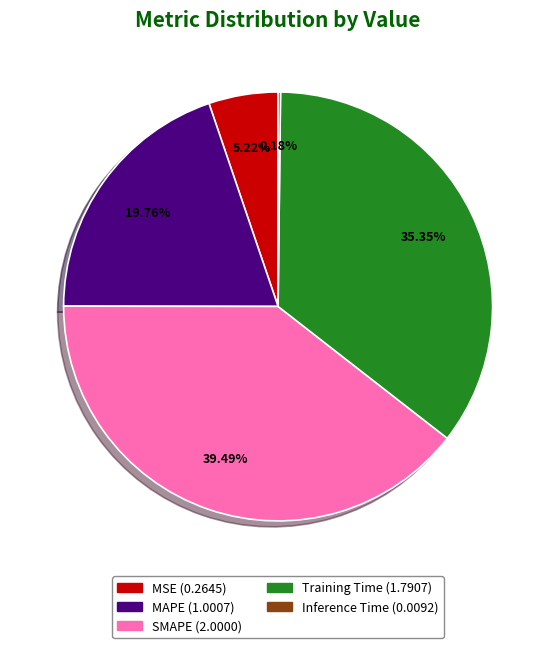

What percentage is the Training Time slice, to the nearest percent?

35%